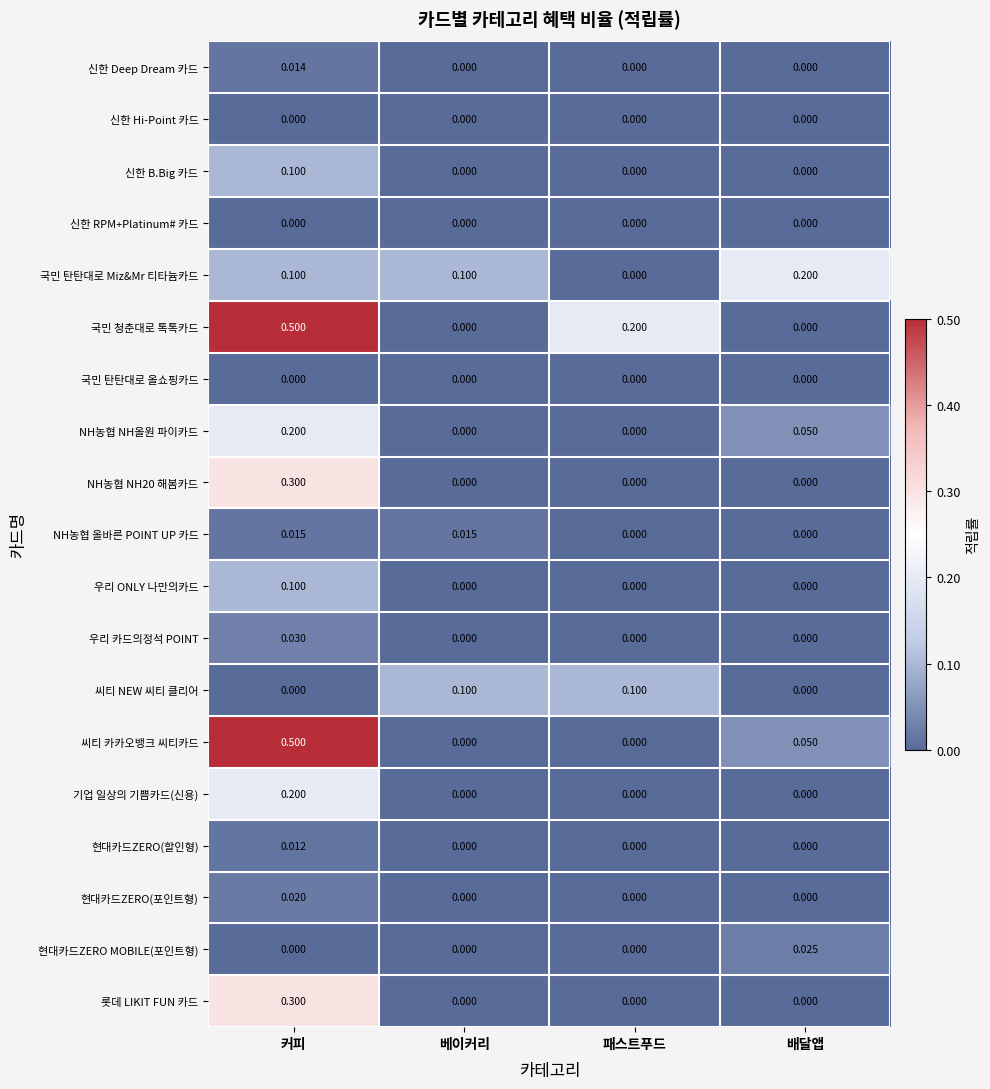

Is the value of 국민 탄탄대로 Miz&Mr 티타늄카드 at 베이커리 greater than the value of NH농협 NH20 해봄카드 at 배달앱?

Yes